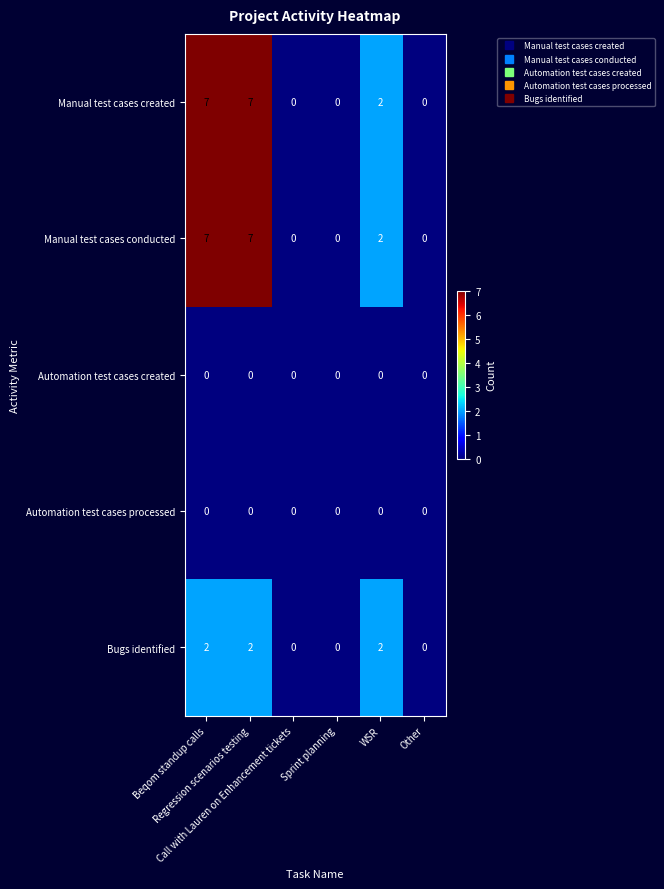

What is the highest value of the Manual test cases conducted series?

7